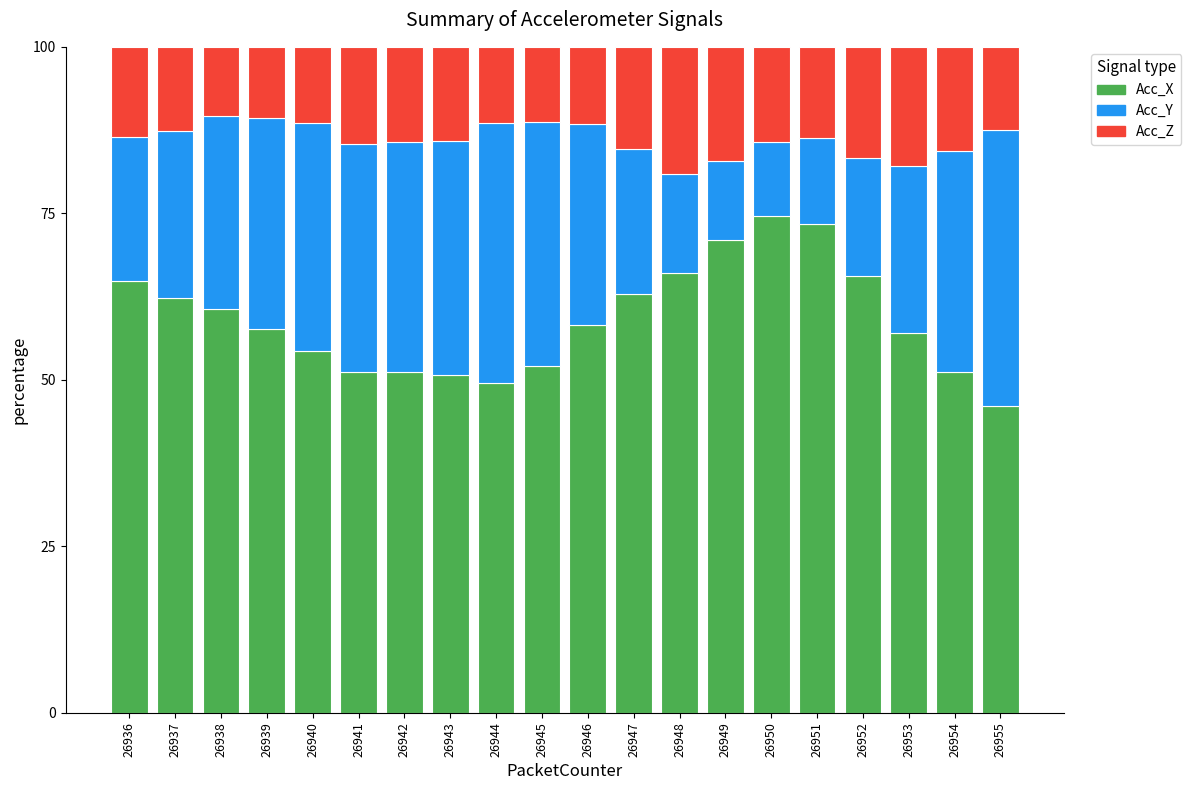

What is the total value across all series at 26938?

100.0